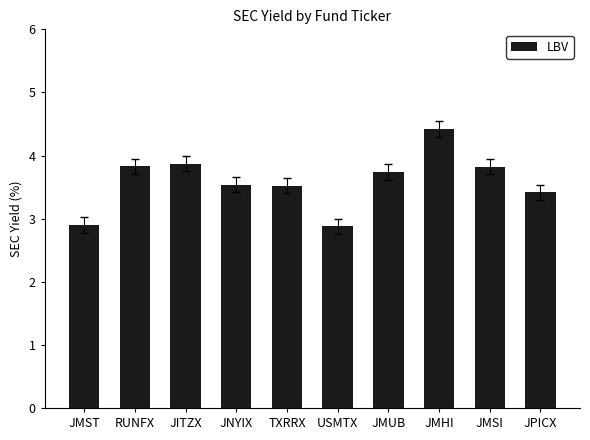

What is the approximate value at JMST?

2.9